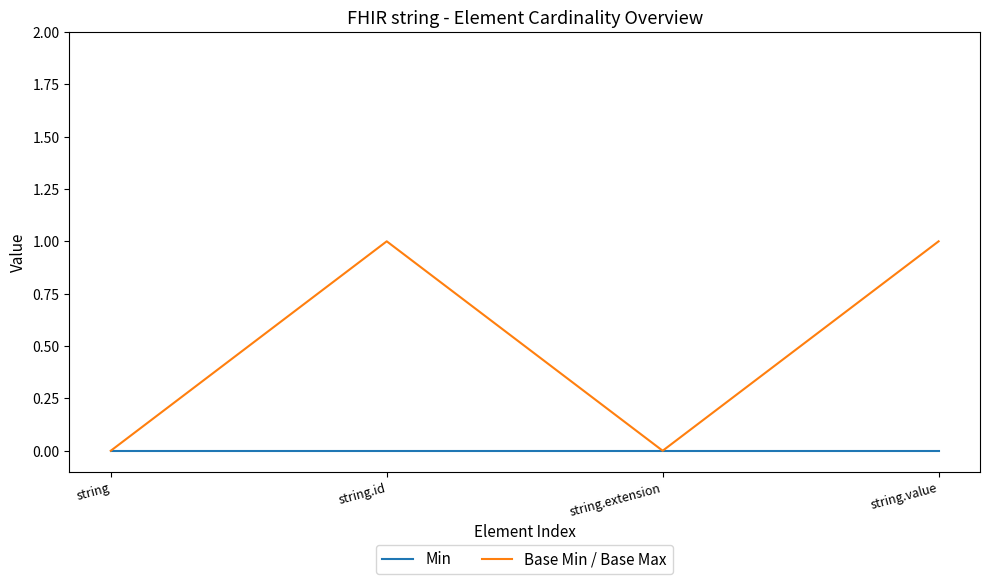

Does the chart have visible grid lines?

No